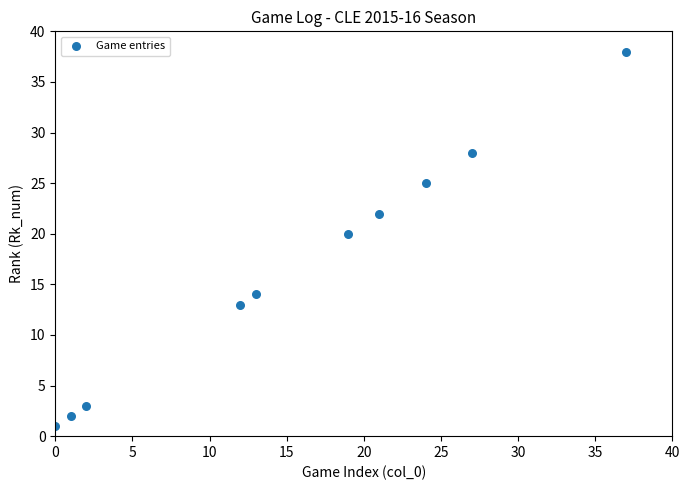

What is the average X value?

16